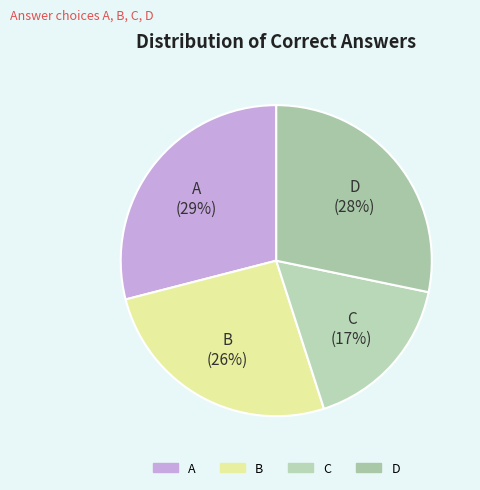

Rank the categories by value from lowest to highest.

C, B, D, A